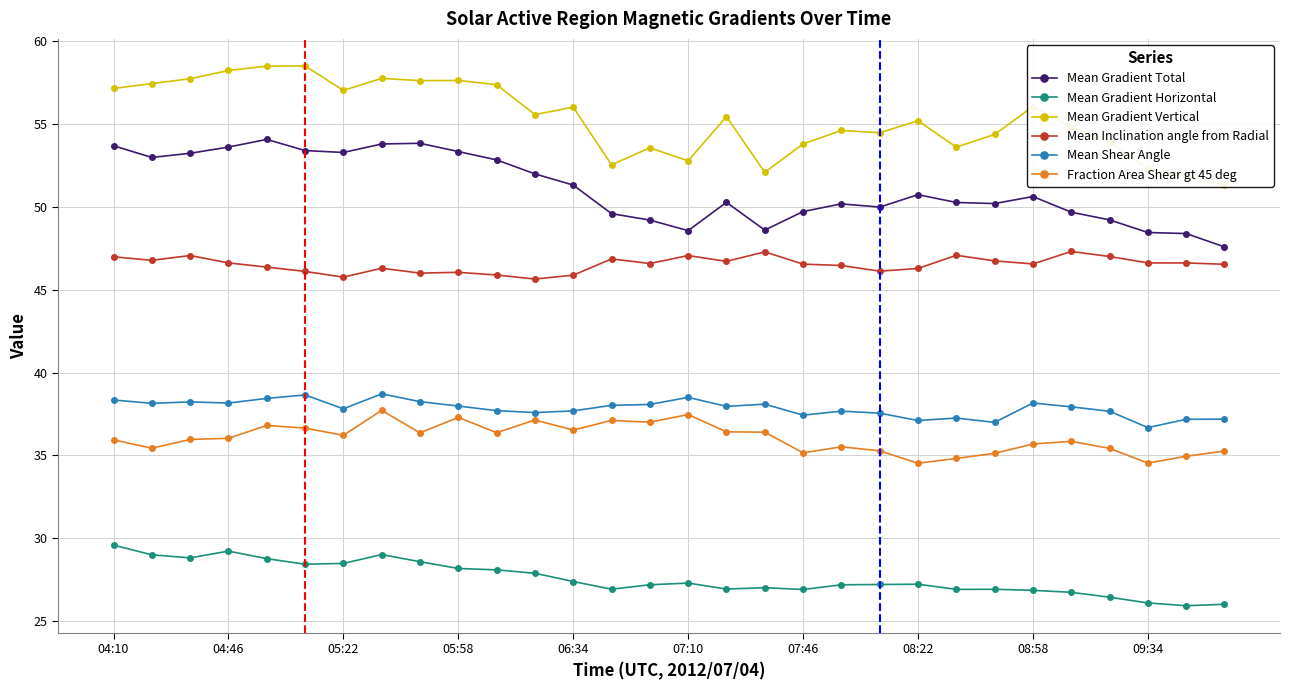

Is it true that Mean Gradient Vertical equals 39.7 at 04:10?

False